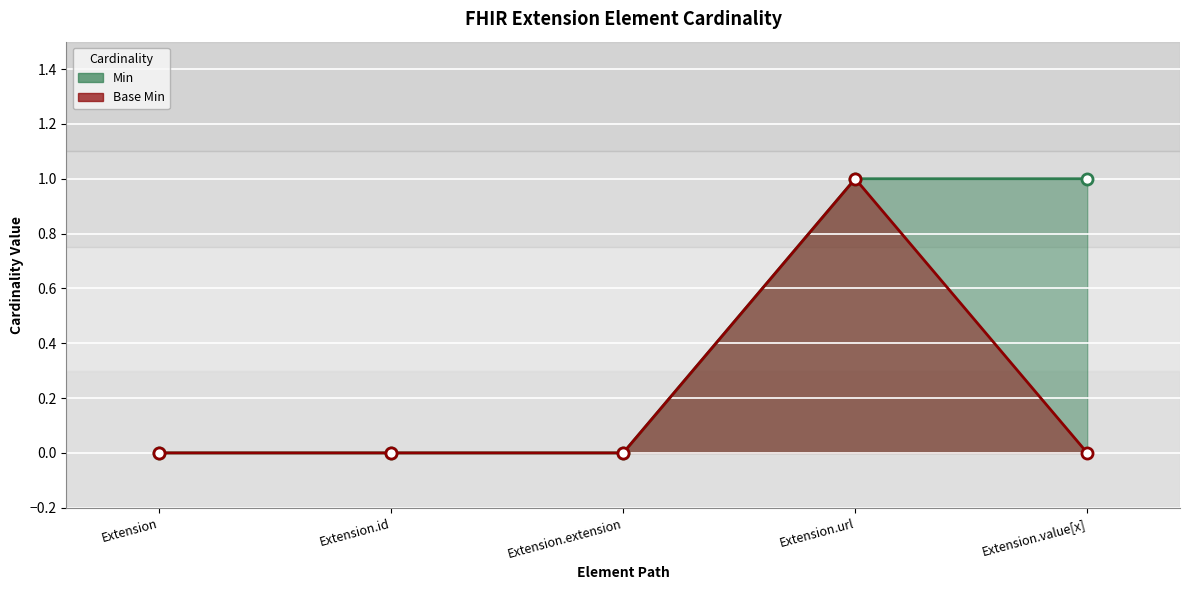

Which has a higher value, Extension.id or Extension.value[x]?

Extension.value[x]